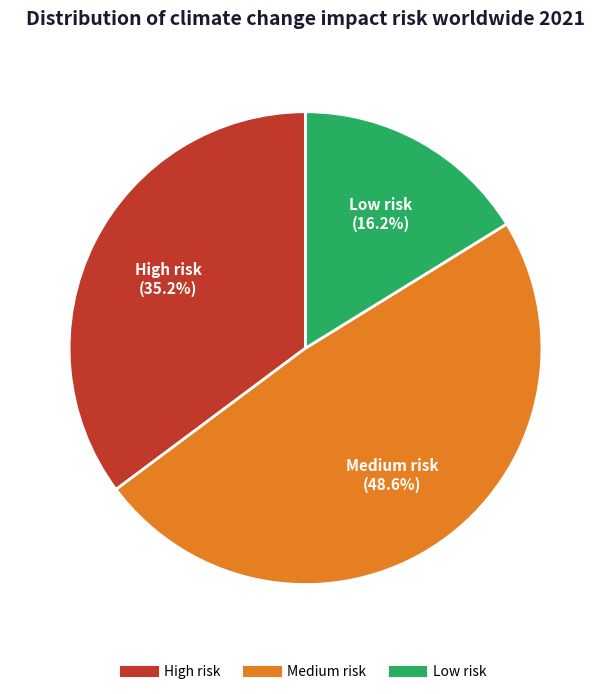

Rank the categories by value from lowest to highest.

Low risk, High risk, Medium risk